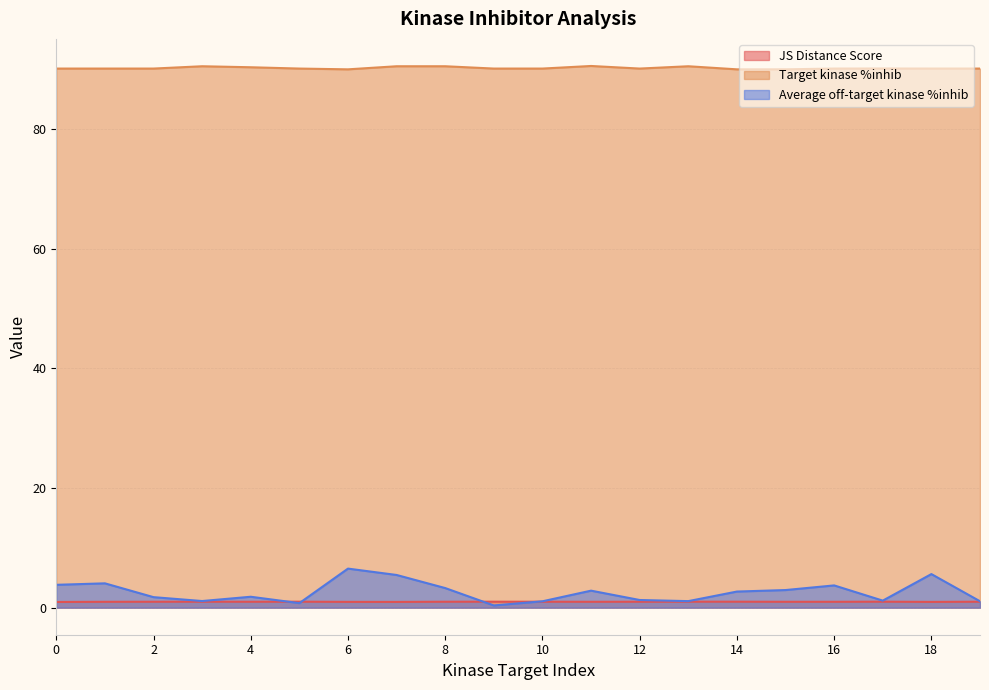

Which series has the widest spread of values?

Average off-target kinase %inhib